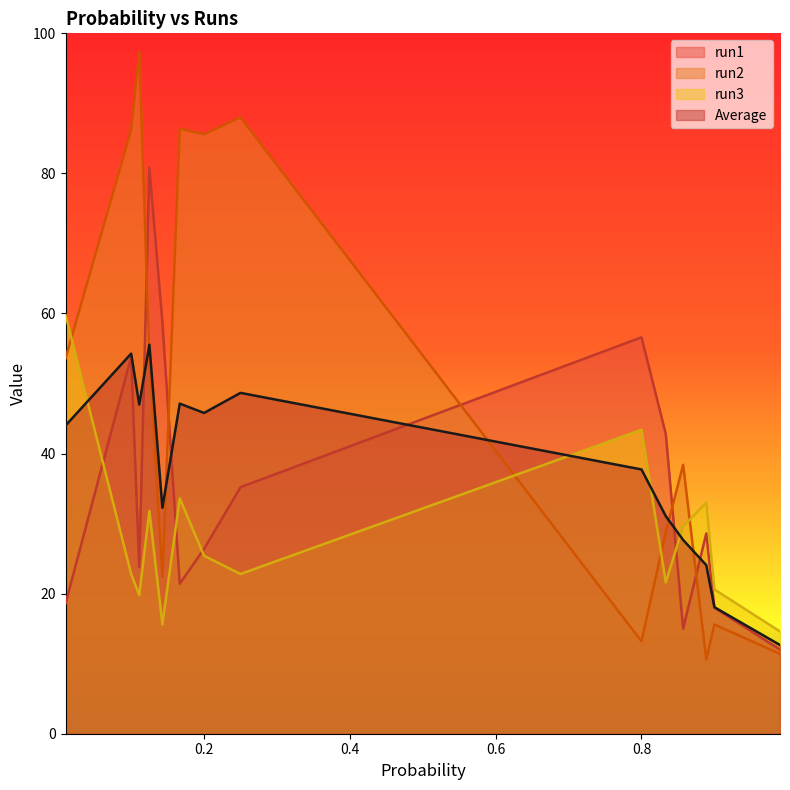

After their last crossing, which series has the higher values: run3 or Average?

run3